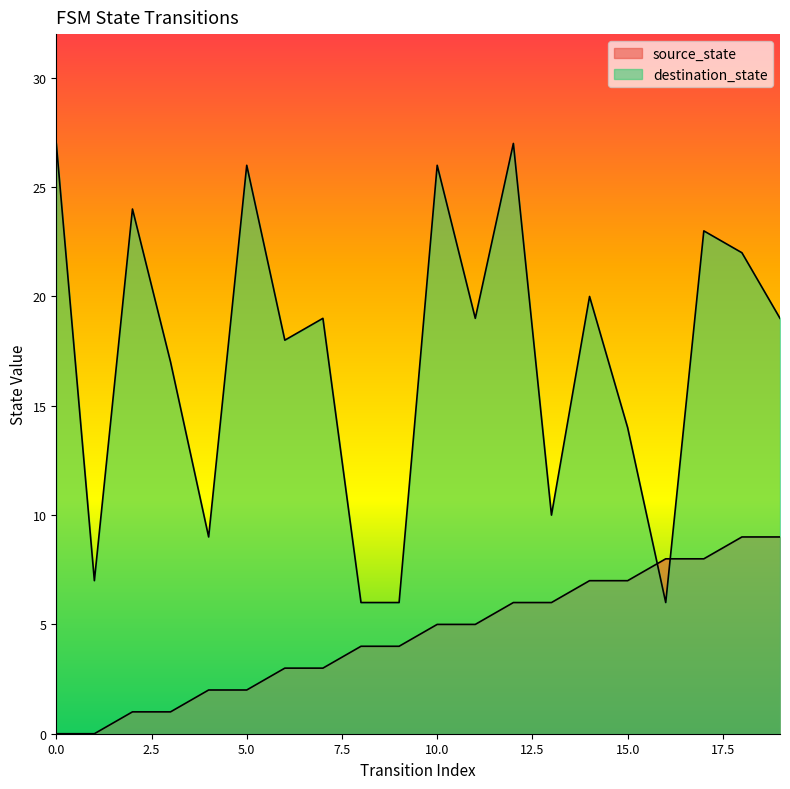

List the series in order of their peak value, lowest first.

source_state, destination_state